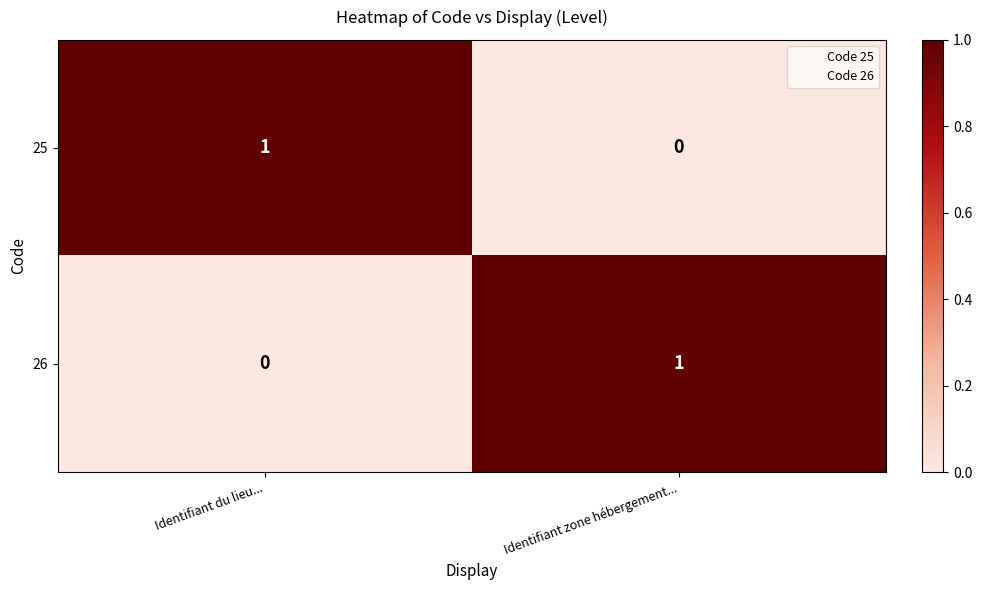

True or false: 25 has a value of 1 at Identifiant du lieu....

True